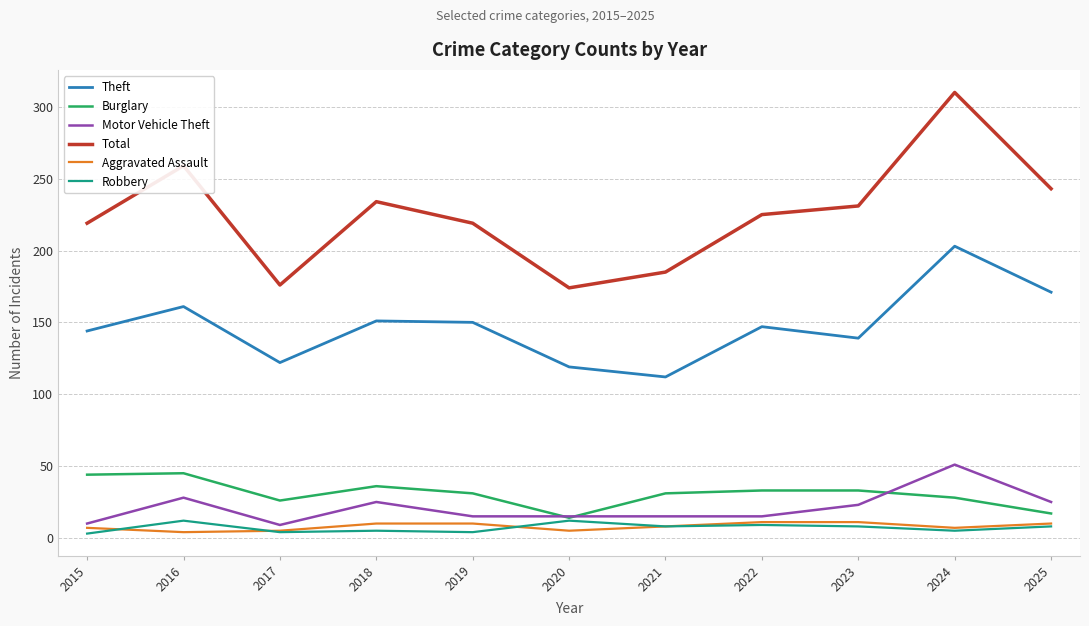

What is the difference between the Burglary values at 2025 and 2015?

27